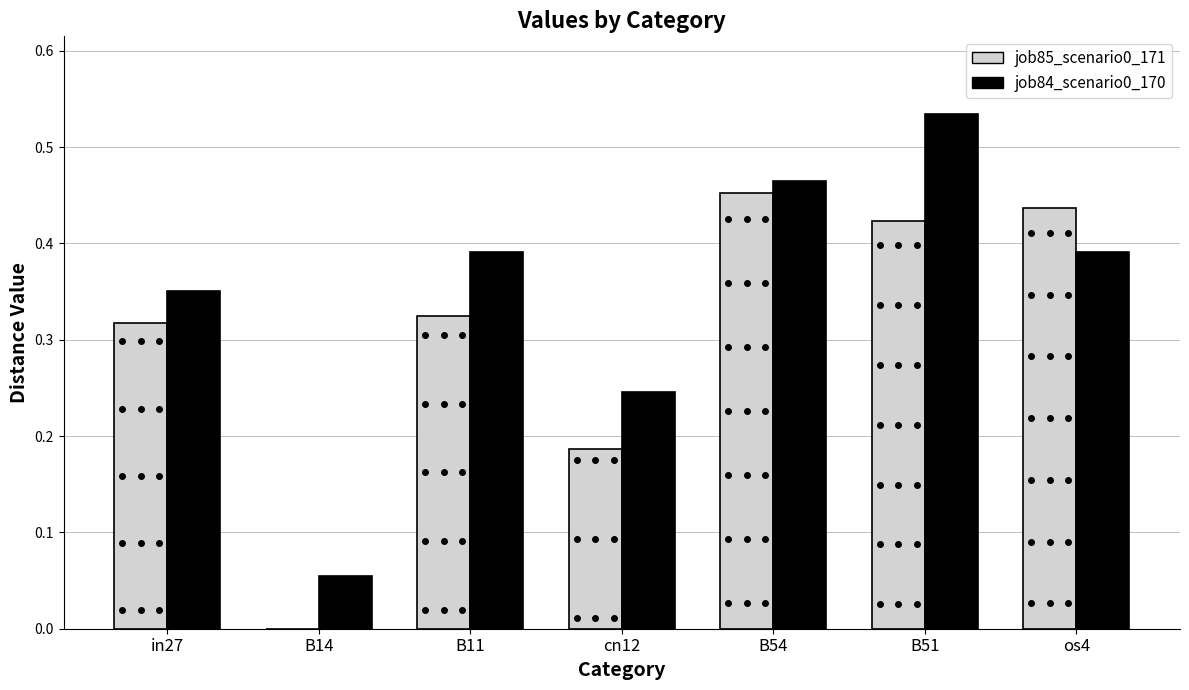

What is the sum of all job84_scenario0_170 values?

2.4